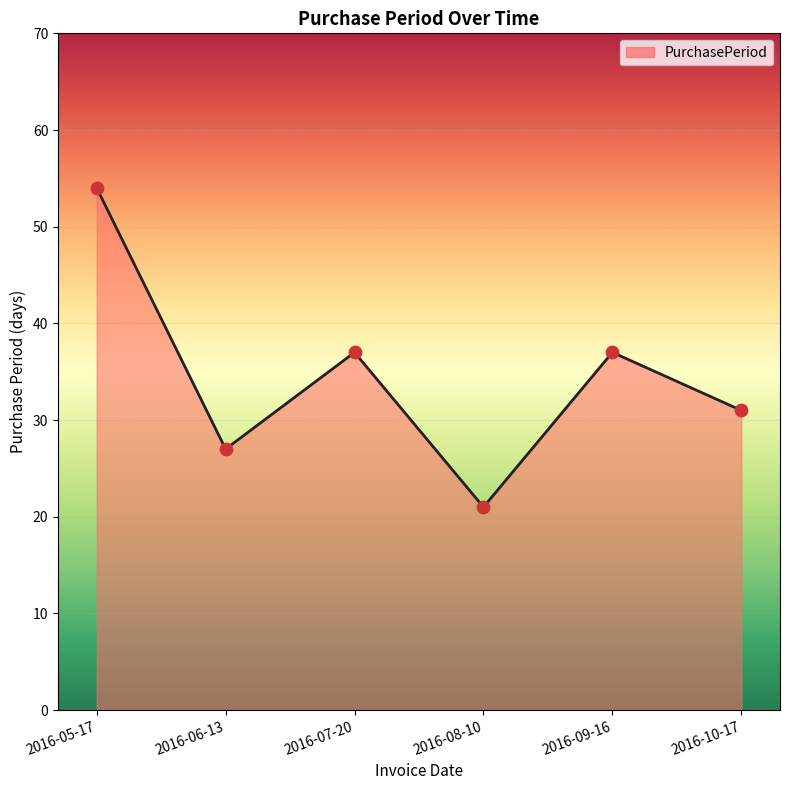

Between 2016-06-13 and 2016-09-16, which is larger?

2016-09-16